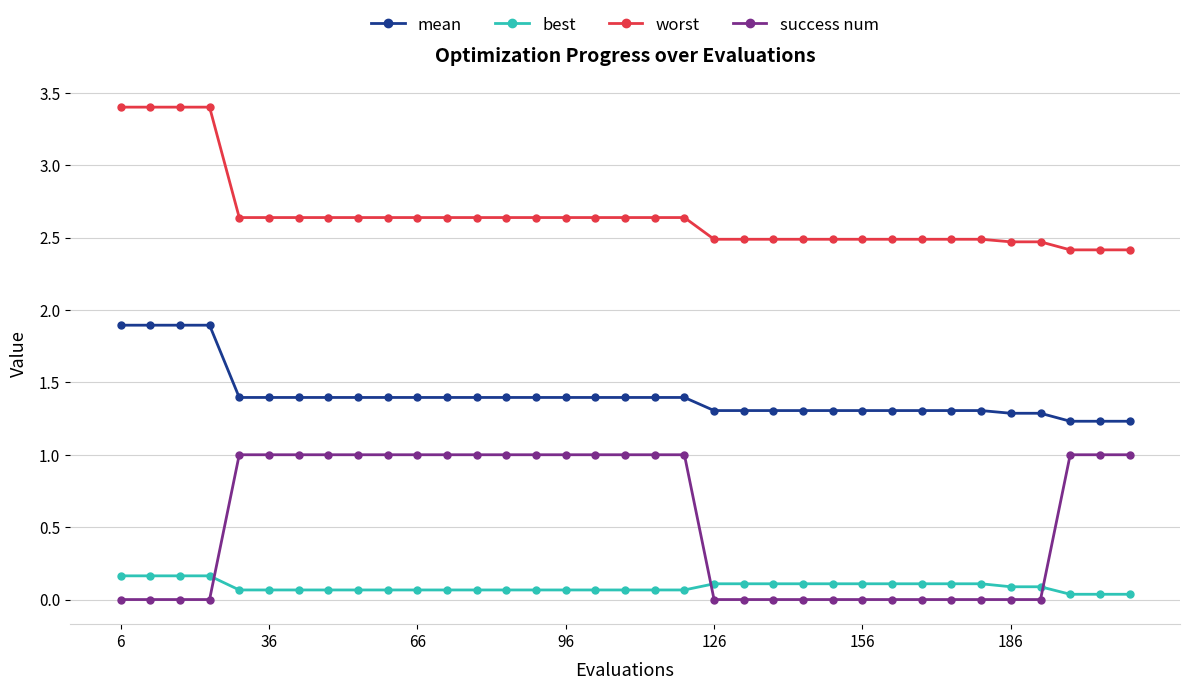

True or false: best and success num intersect in this chart.

True